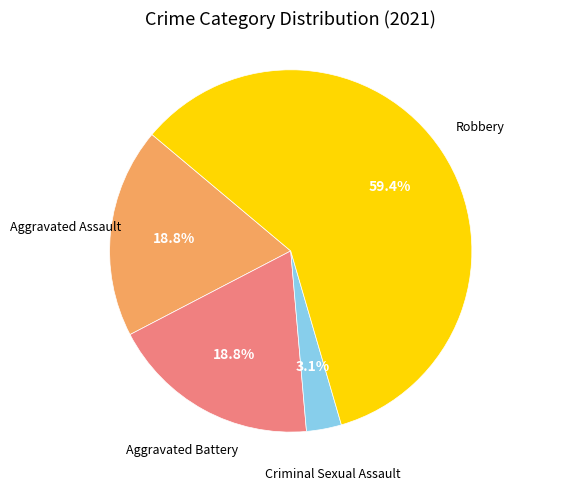

Is there any slice that represents more than half of the pie?

Yes